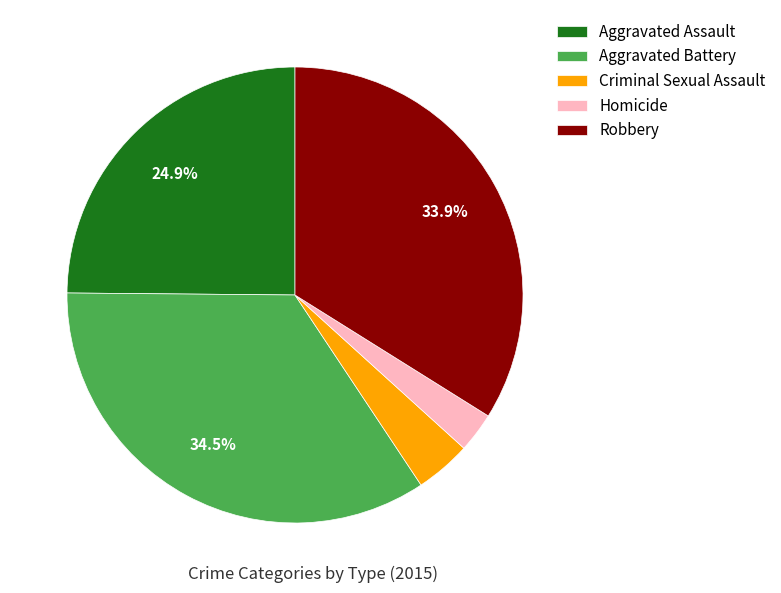

Count the number of slices in the pie.

5